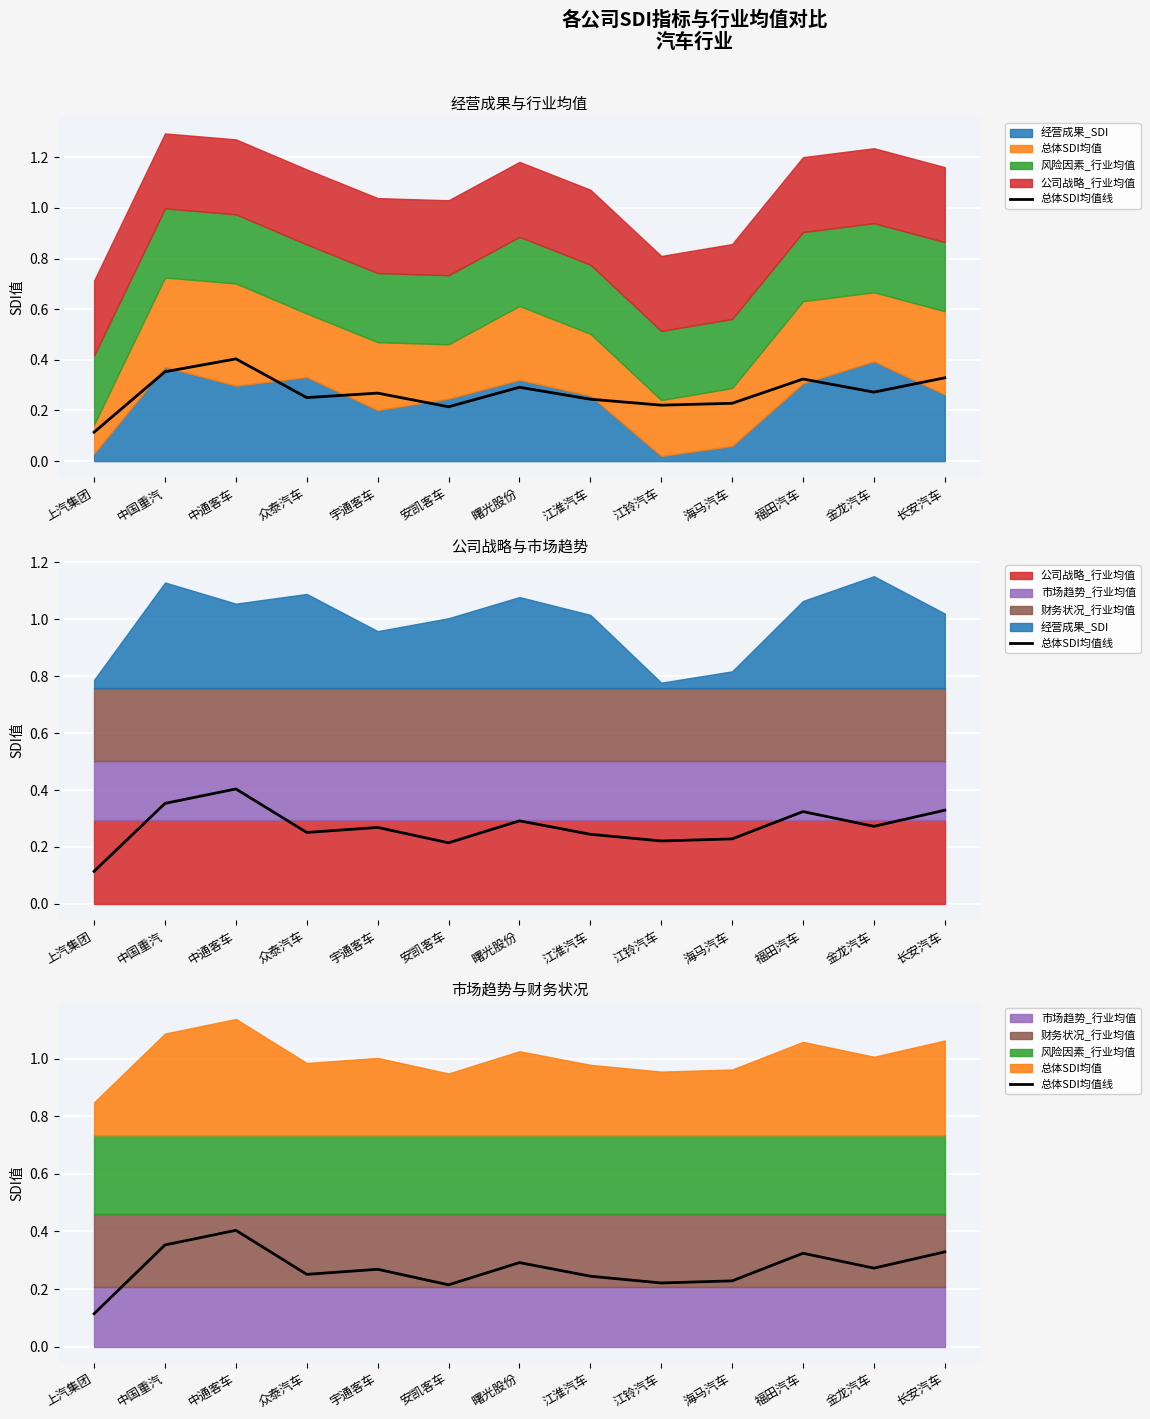

How many values are between 0 and 1?

13